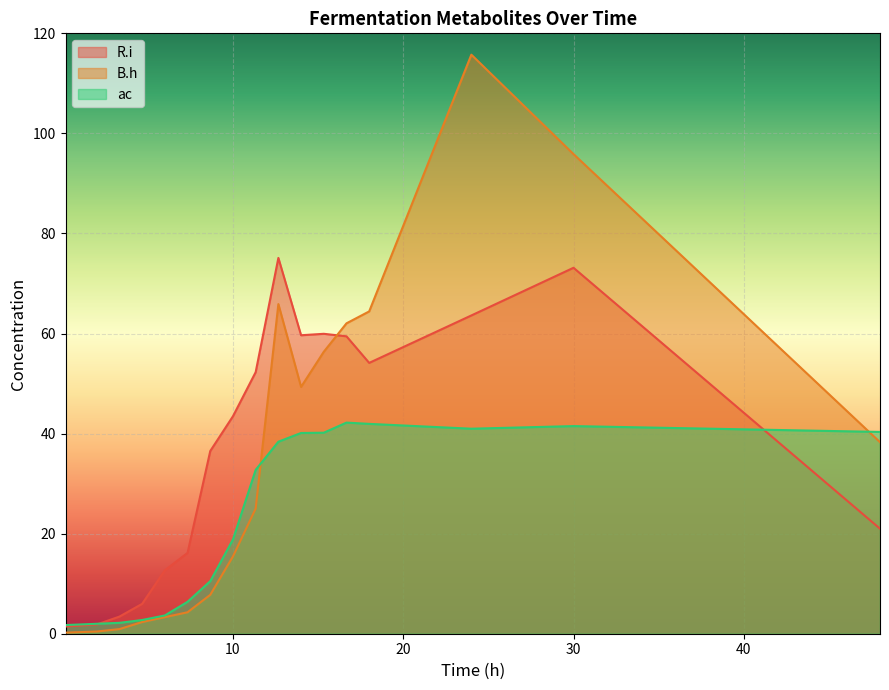

True or false: ac has a value of 3.0 at 3.333333333333333.

False